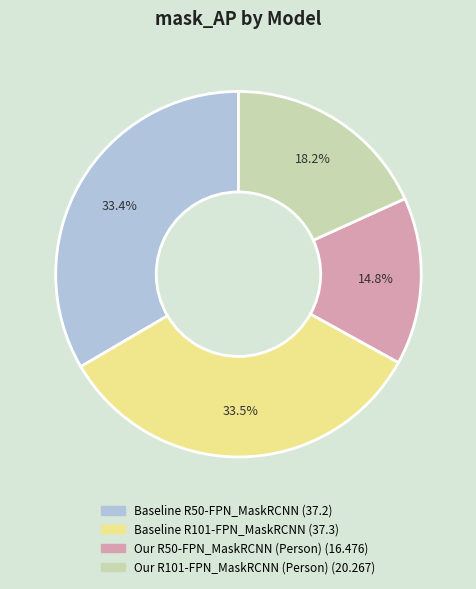

To the nearest percent, what is the average slice percentage?

25%